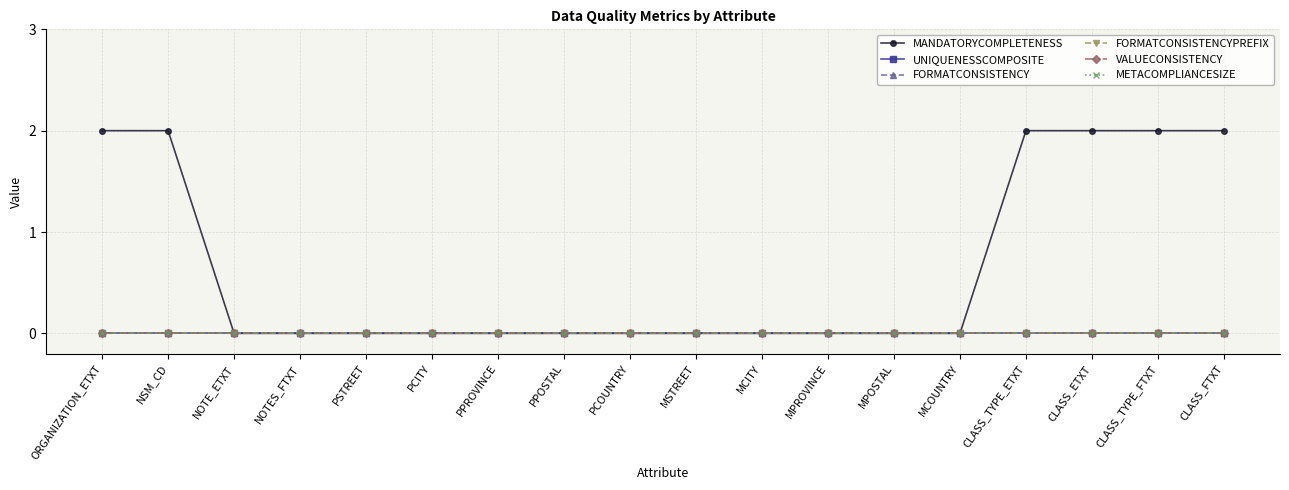

What is the label of the 13th point from the left?

MPOSTAL